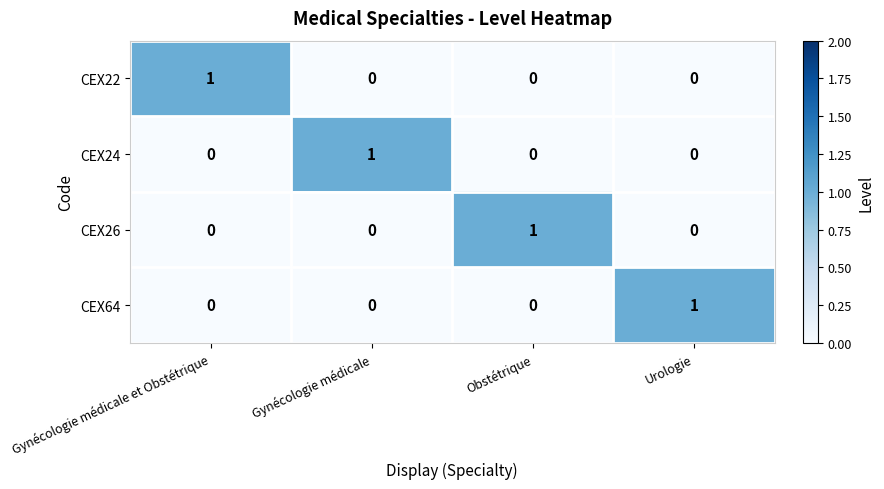

Count the CEX26 values in the range 0 to 1.

4